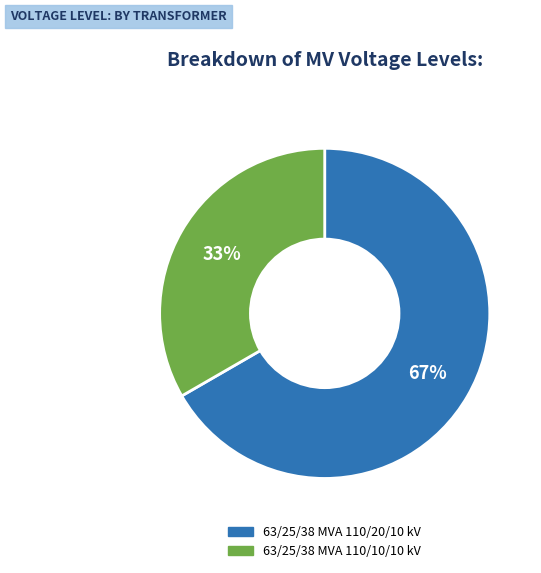

Do 63/25/38 MVA 110/20/10 kV and 63/25/38 MVA 110/10/10 kV together represent more than half of the pie?

Yes